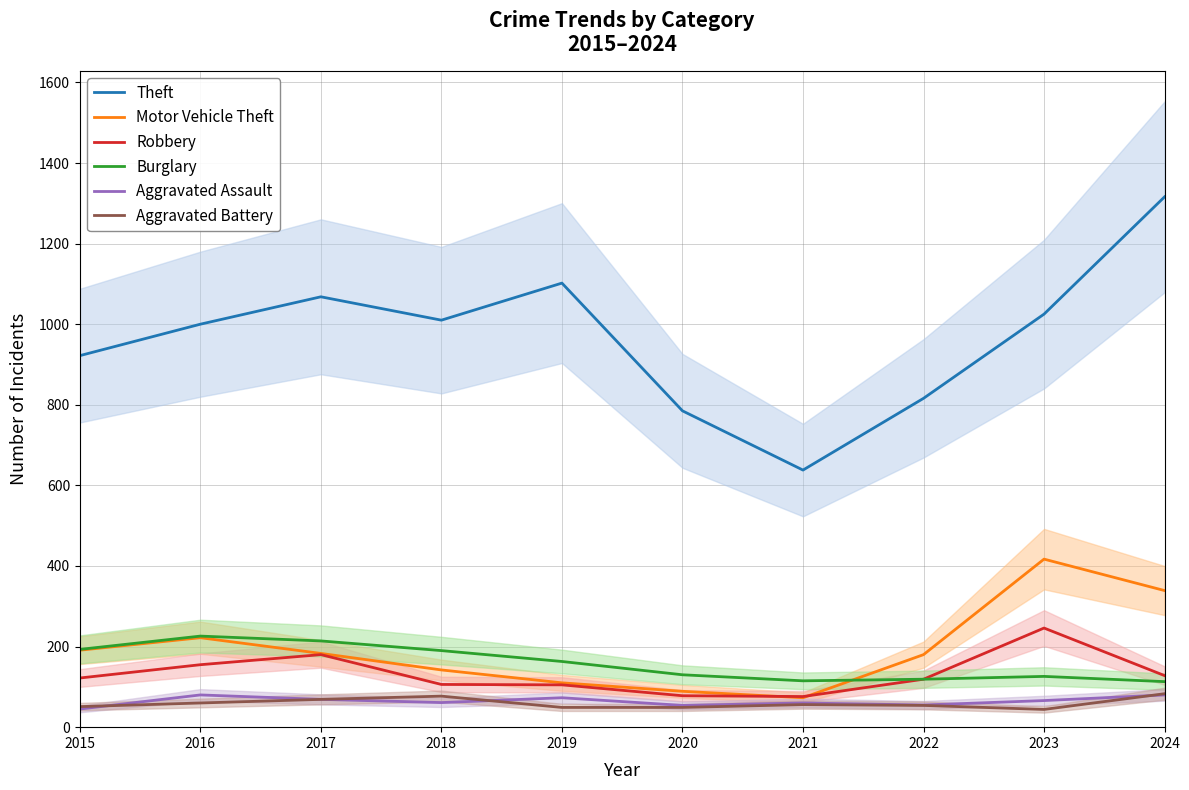

Is it true that Theft equals 641 at 2023?

False